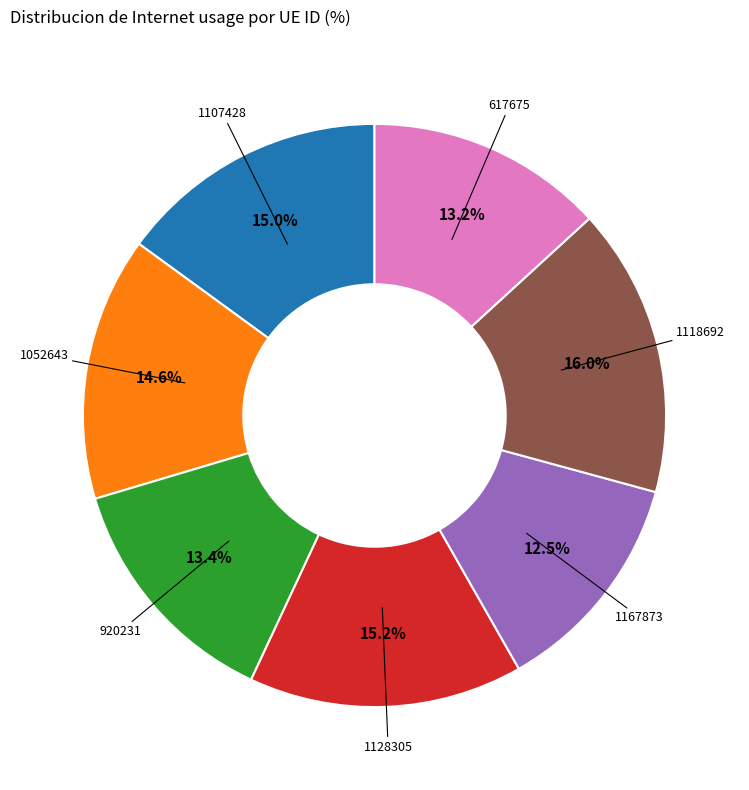

Does 1128305 represent more than half of the total?

No